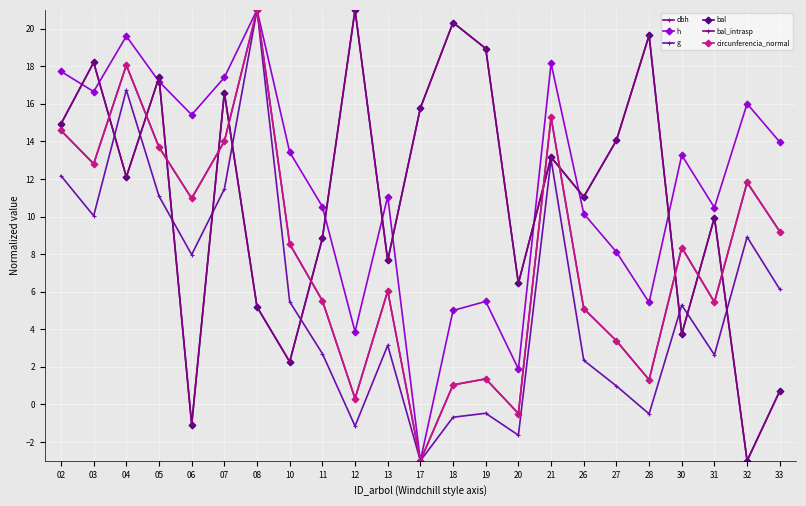

Is this an area chart (filled region under the line)?

No